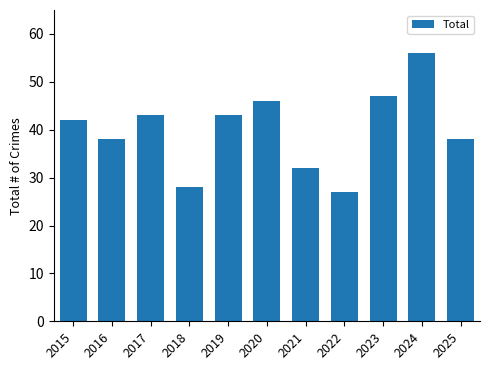

Where is the data nearest to the value 41?

2015